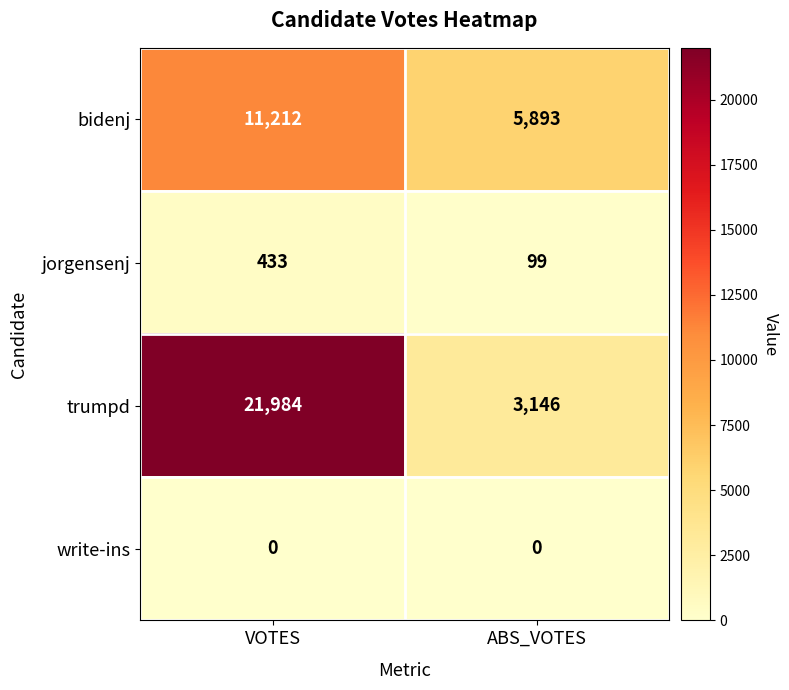

At which category is the sum across all series the highest?

VOTES